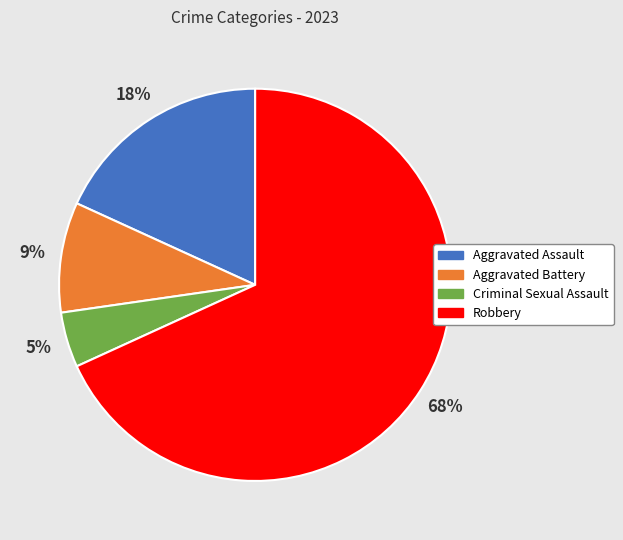

What percentage is the Aggravated Assault slice, to the nearest percent?

18%